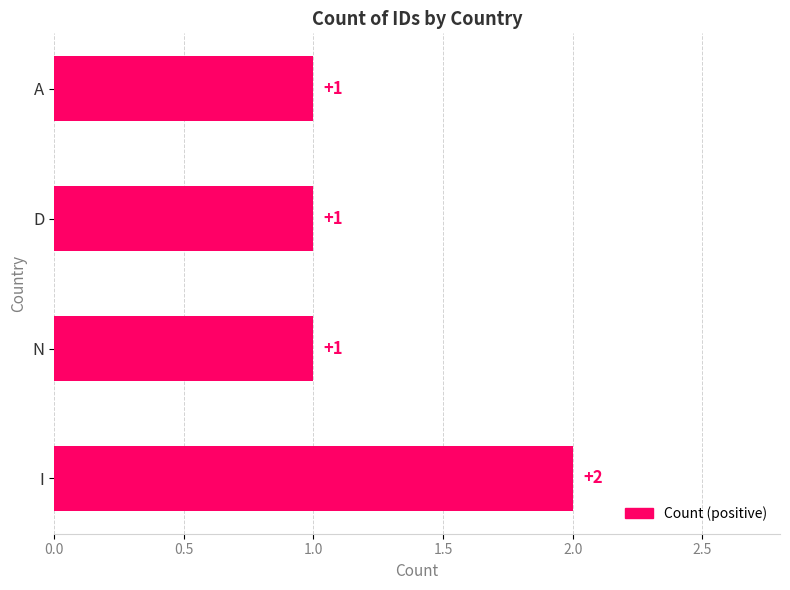

Approximately how many times larger is the value at N compared to D?

1.0